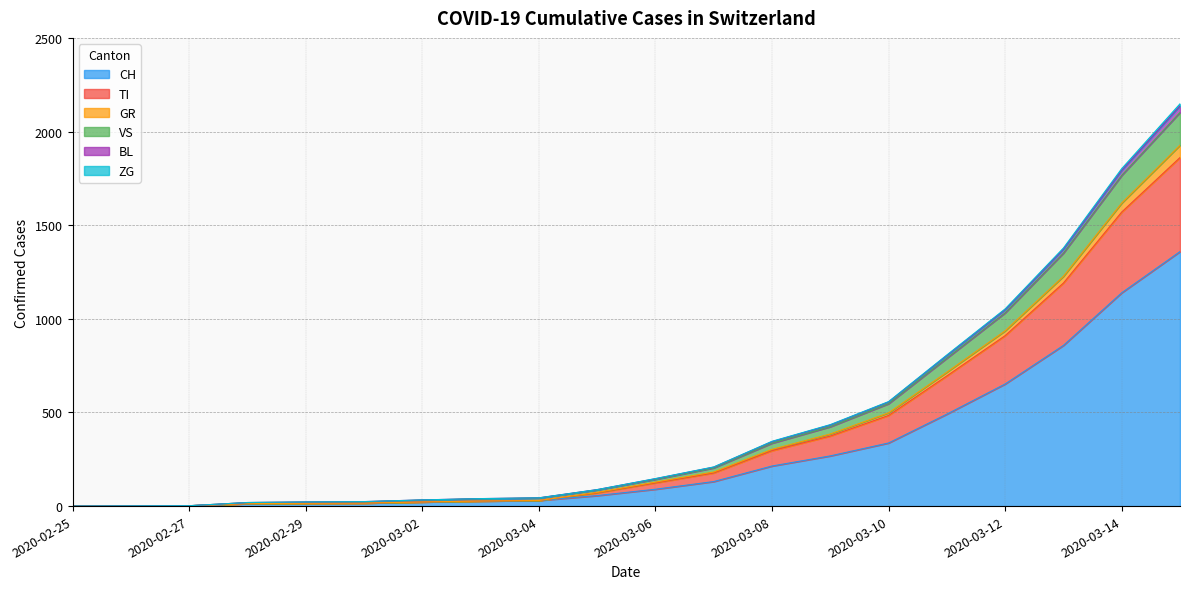

True or false: CH has more than 1 interior local peaks.

False